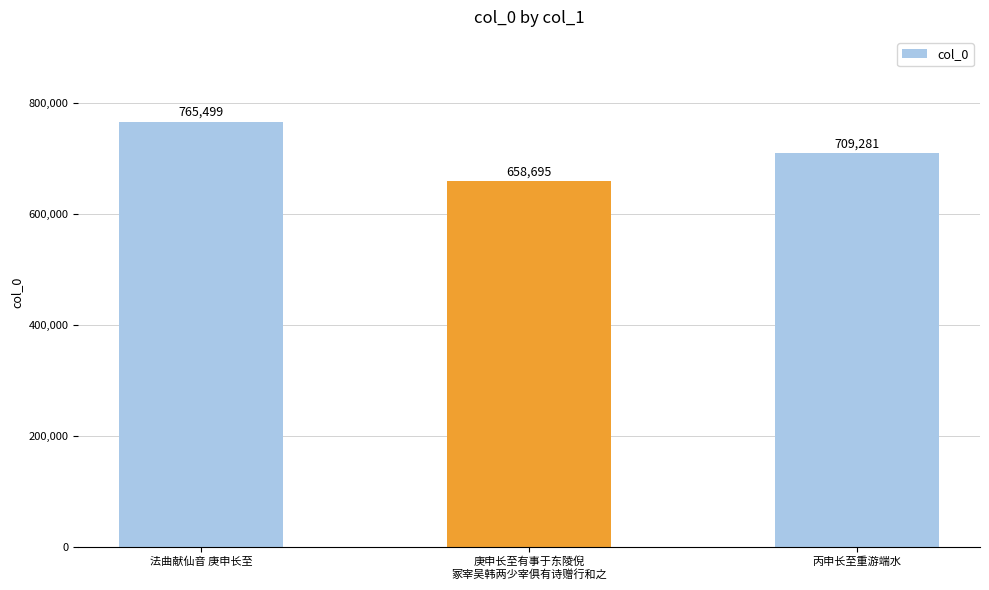

At which label is the value closest to 712097?

丙申长至重游端水